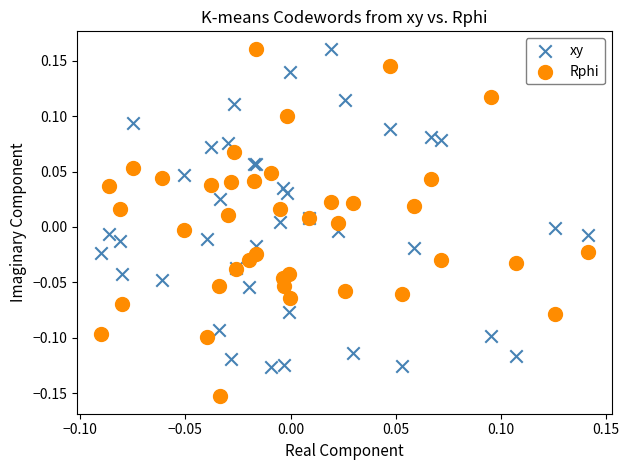

What are all the series names shown in the legend?

xy, Rphi